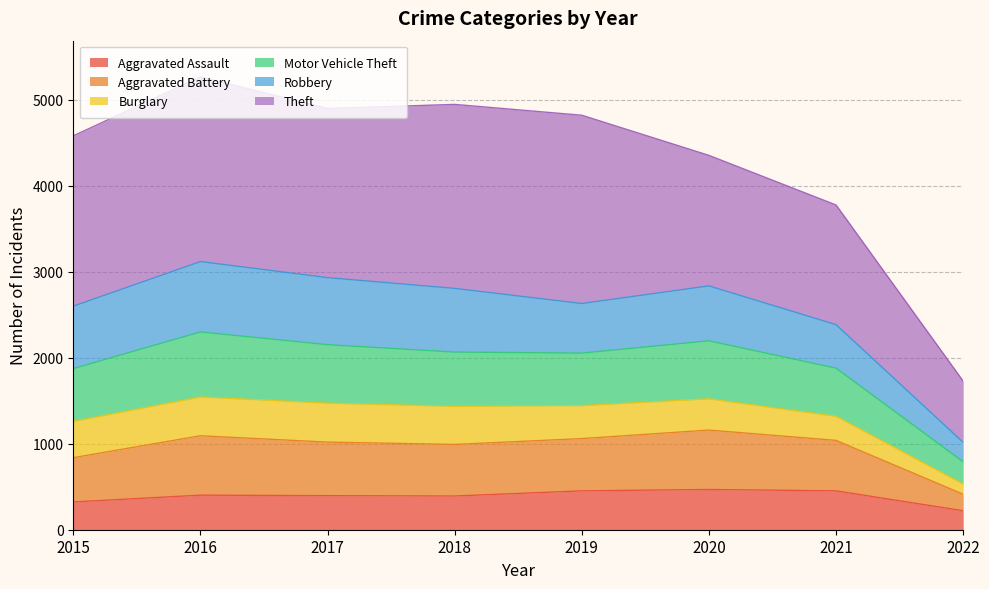

Where is the first local minimum for Aggravated Battery?

2018